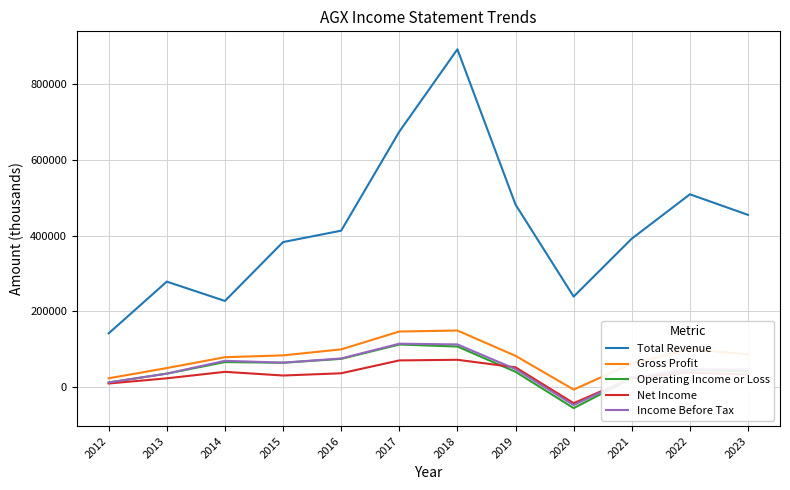

True or false: Income Before Tax and Total Revenue intersect in this chart.

False